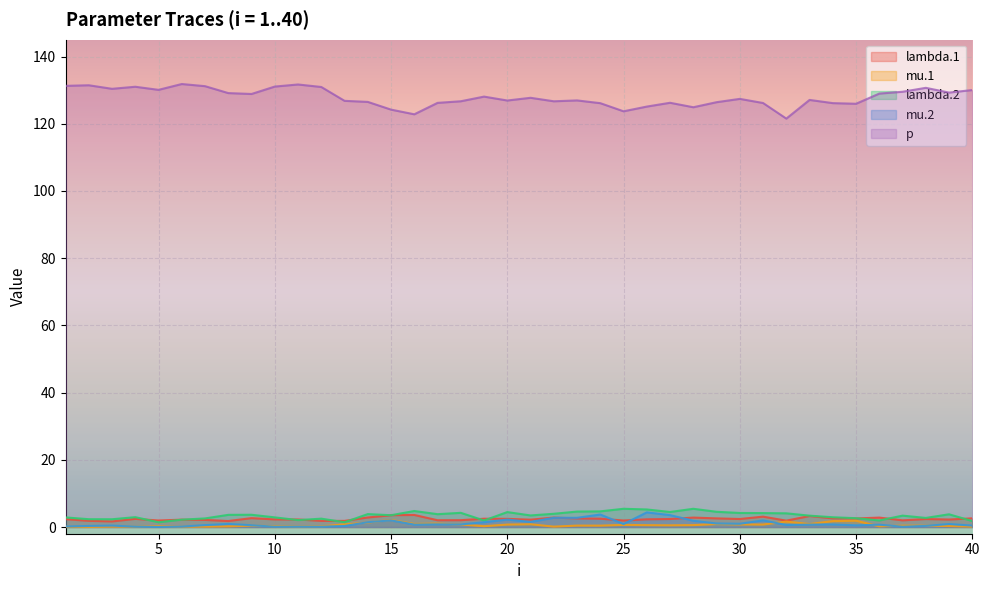

Which series has the largest total across all categories?

p